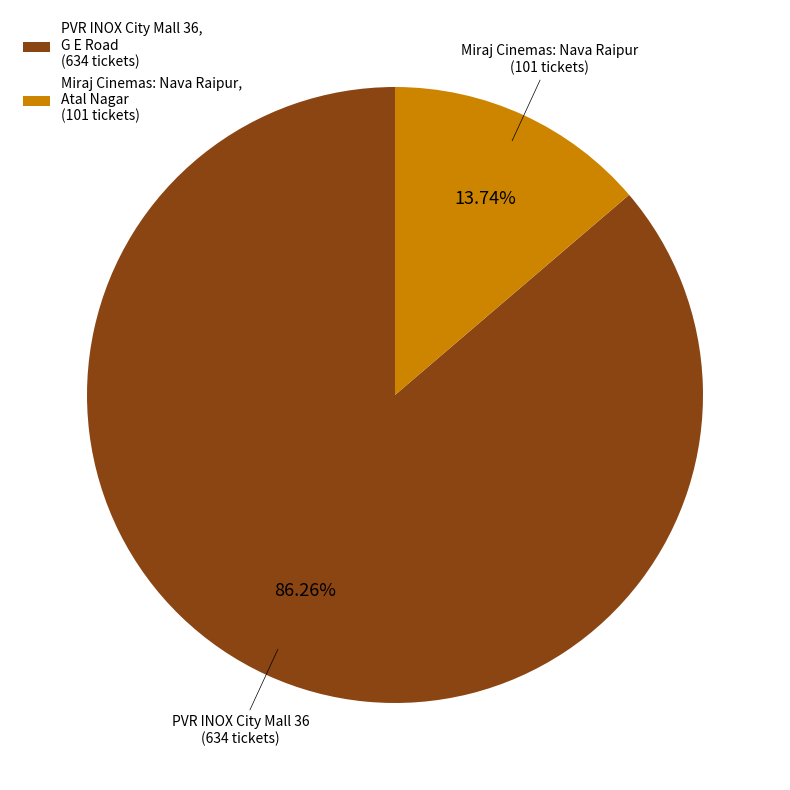

To the nearest percent, what percentage of the pie is PVR INOX City Mall 36, G E Road?

86%